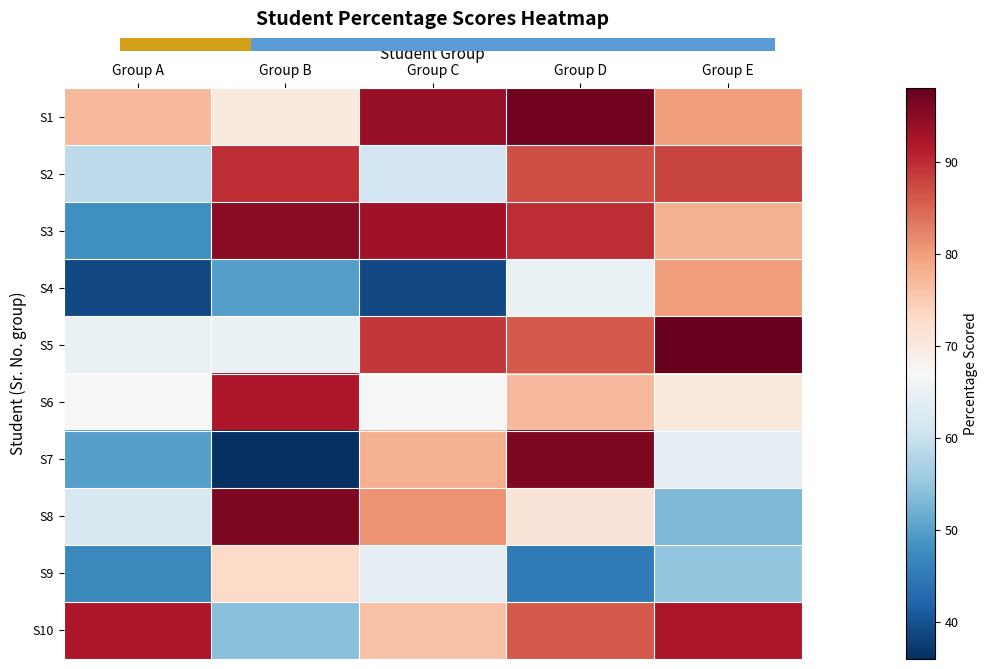

Reading left to right, transcribe all the data shown in this chart.

S1: Group A=77	Group B=70	Group C=94	Group D=97	Group E=80
S2: Group A=59	Group B=90	Group C=61	Group D=87	Group E=88
S3: Group A=48	Group B=95	Group C=93	Group D=90	Group E=78
S4: Group A=39	Group B=50	Group C=39	Group D=65	Group E=80
S5: Group A=65	Group B=65	Group C=89	Group D=86	Group E=98
S6: Group A=67	Group B=92	Group C=67	Group D=77	Group E=70
S7: Group A=50	Group B=36	Group C=78	Group D=96	Group E=64
S8: Group A=62	Group B=96	Group C=81	Group D=71	Group E=53
S9: Group A=47	Group B=73	Group C=64	Group D=45	Group E=55
S10: Group A=92	Group B=54	Group C=76	Group D=86	Group E=92